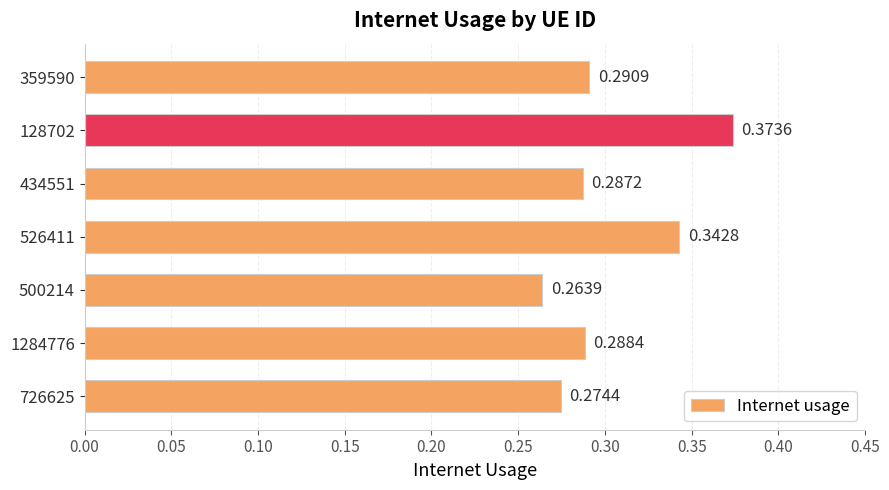

List the labels in order of value, smallest first.

500214, 726625, 434551, 1284776, 359590, 526411, 128702